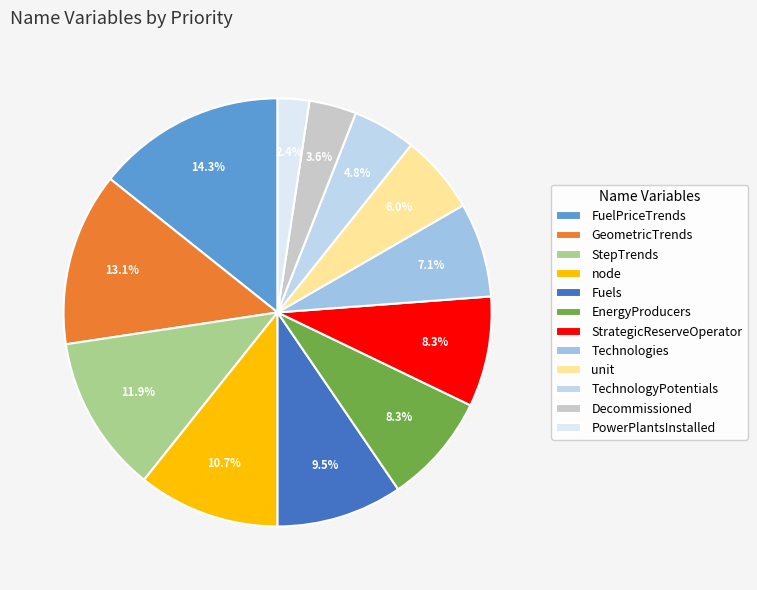

Do PowerPlantsInstalled and Fuels together represent more than half of the pie?

No